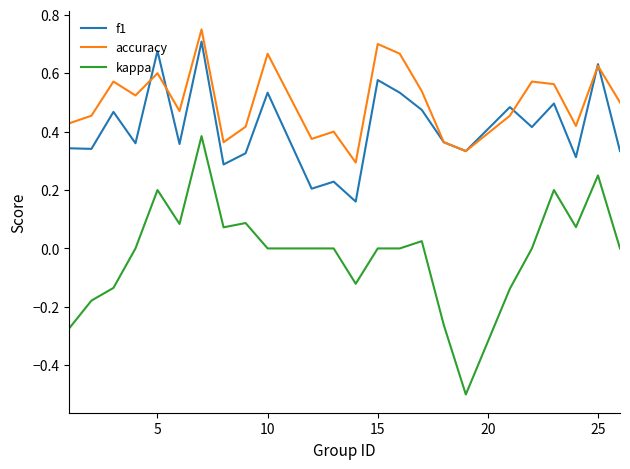

True or false: accuracy and kappa cross at least once.

False